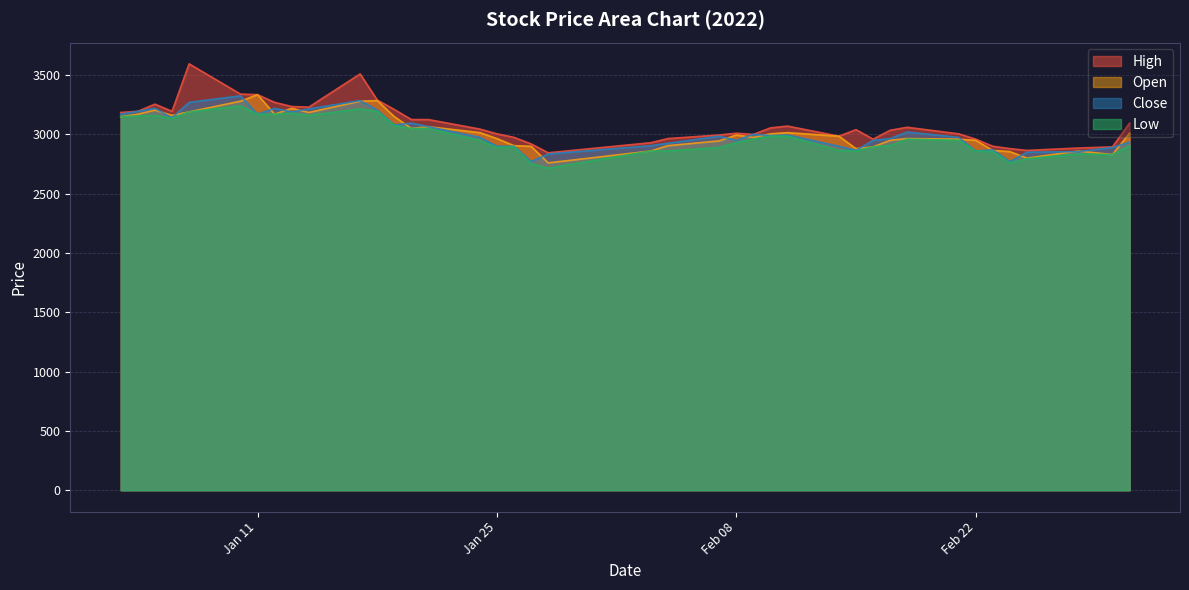

Reading left to right, what are all the values shown in this chart?

High: 3185	3195	3255	3195	3595	3340	3335	3270	3235	3230	3510	3290	3210	3125	3125	3045	3005	2975	2920	2845	2930	2965	2995	3010	3000	3055	3070	2985	3040	2960	3035	3060	3005	2960	2900	2880	2865	2885	2895	3095
Open: 3150	3170	3205	3160	3190	3280	3335	3170	3220	3185	3280	3285	3150	3050	3065	3015	2965	2905	2900	2760	2860	2905	2945	2995	2975	3005	3015	2985	2880	2895	2950	2965	2960	2950	2865	2855	2800	2860	2830	3010
Close: 3170	3195	3220	3140	3270	3325	3170	3220	3190	3215	3285	3205	3080	3095	3065	2975	2900	2900	2770	2835	2905	2925	2985	2950	3000	2990	2995	2900	2865	2950	2965	3020	2975	2860	2870	2770	2850	2855	2890	2935
Low: 3150	3155	3160	3135	3190	3240	3170	3170	3180	3160	3215	3195	3075	3050	3050	2950	2890	2895	2755	2715	2860	2860	2890	2930	2960	2985	2985	2865	2860	2895	2905	2960	2950	2860	2855	2760	2795	2835	2830	2905